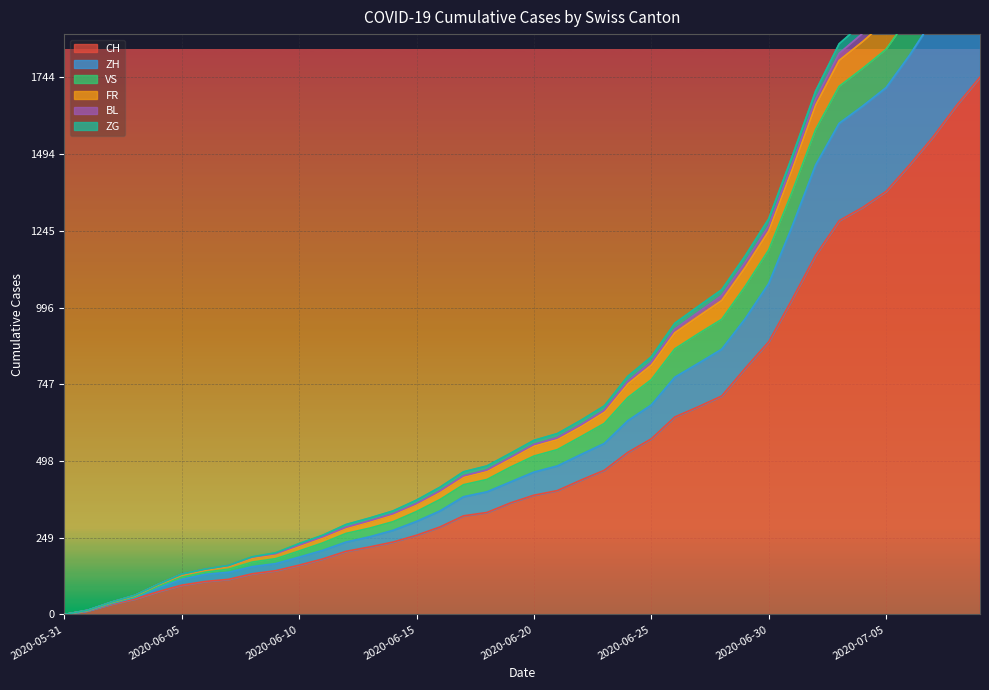

How many values in ZH are above zero?

39